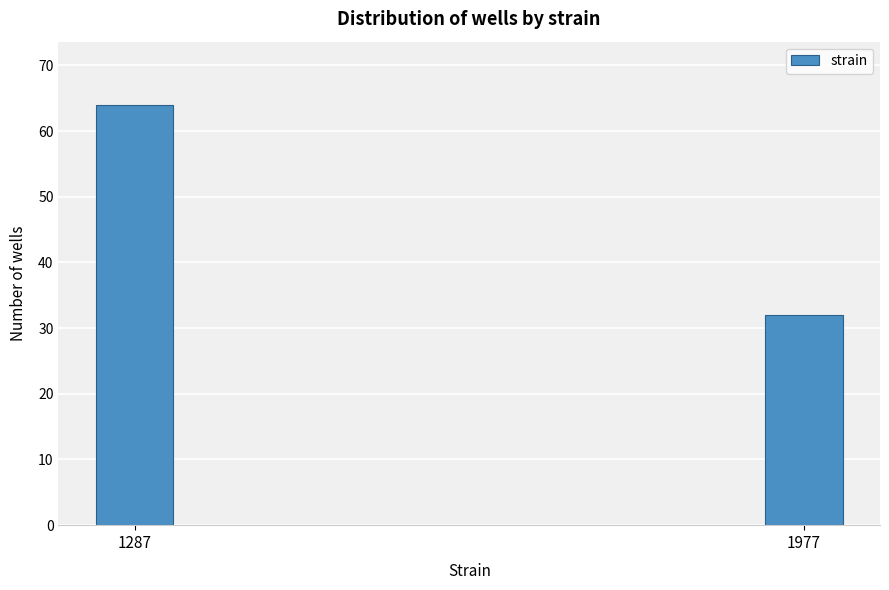

Reading right to left, extract all data points from this chart.

1977=32	1287=64